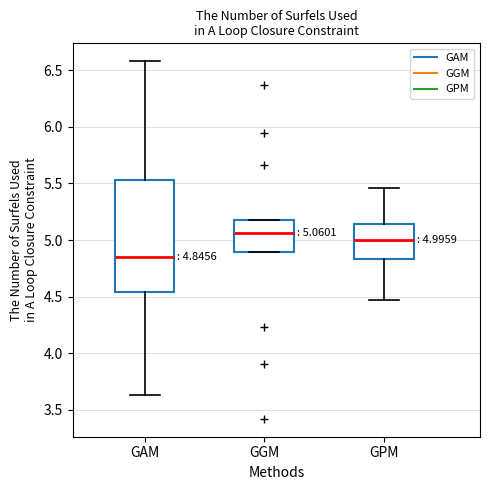

Which box has the highest median line?

GGM